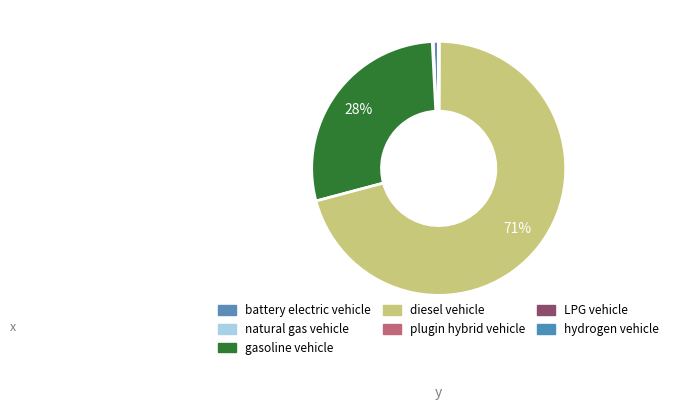

To the nearest percent, what is the difference between the largest and smallest slice percentages?

71%